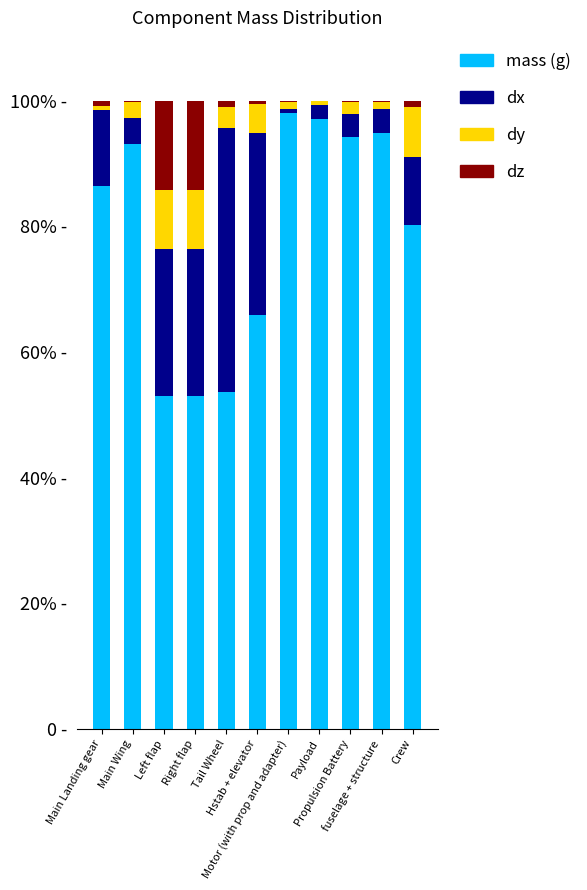

What are all the series names shown in the legend?

mass (g), dx, dy, dz